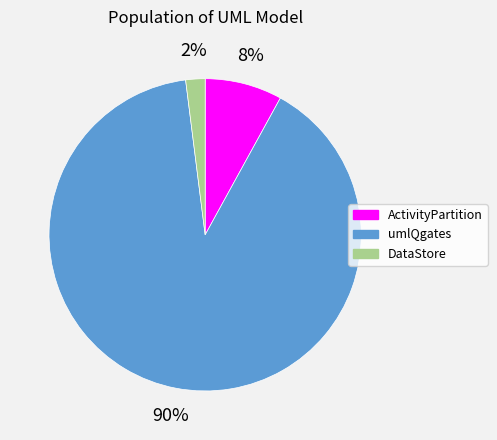

To the nearest percent, what is the difference between the largest and smallest slice percentages?

88%